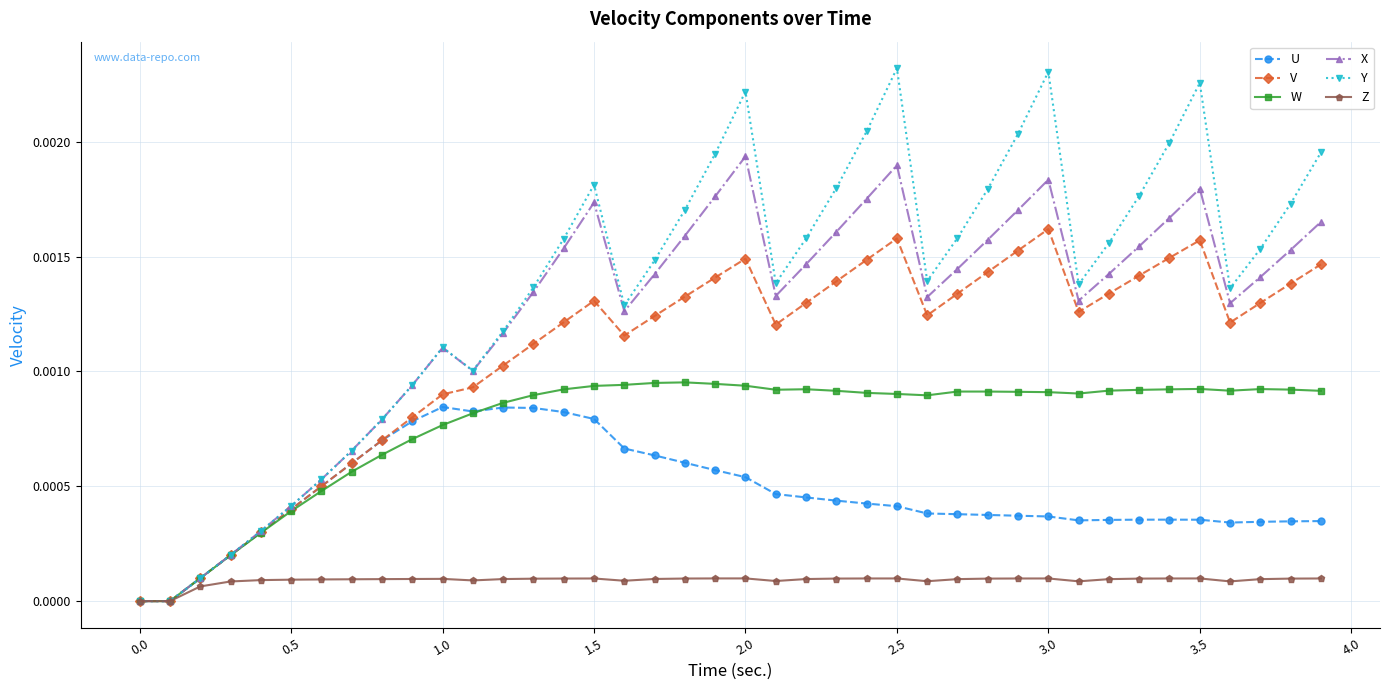

In Y, how many points are higher than both neighbors (excluding endpoints)?

6